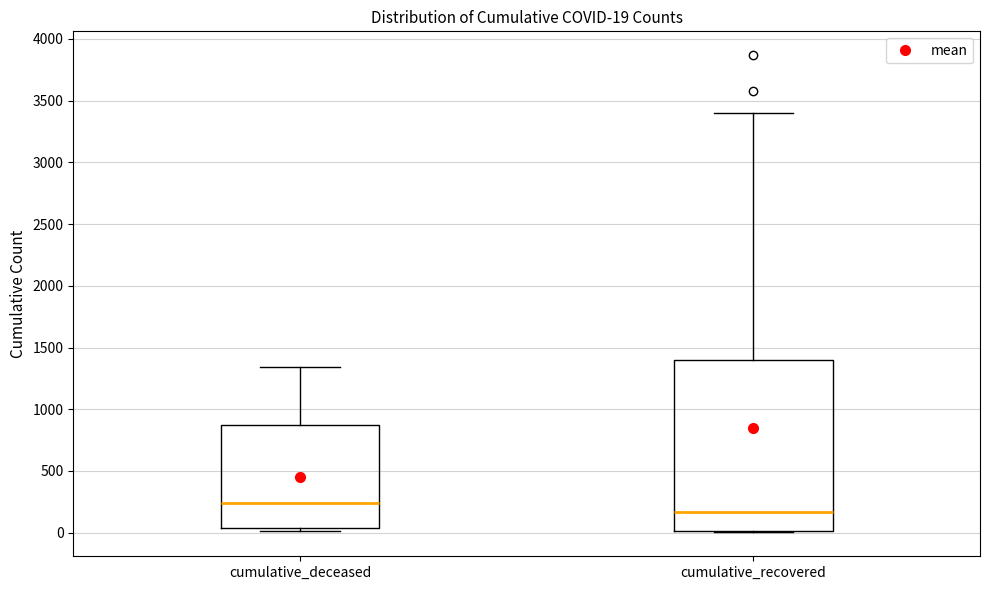

Comparing the boxes themselves (not the whiskers), which one is the tallest?

cumulative_recovered